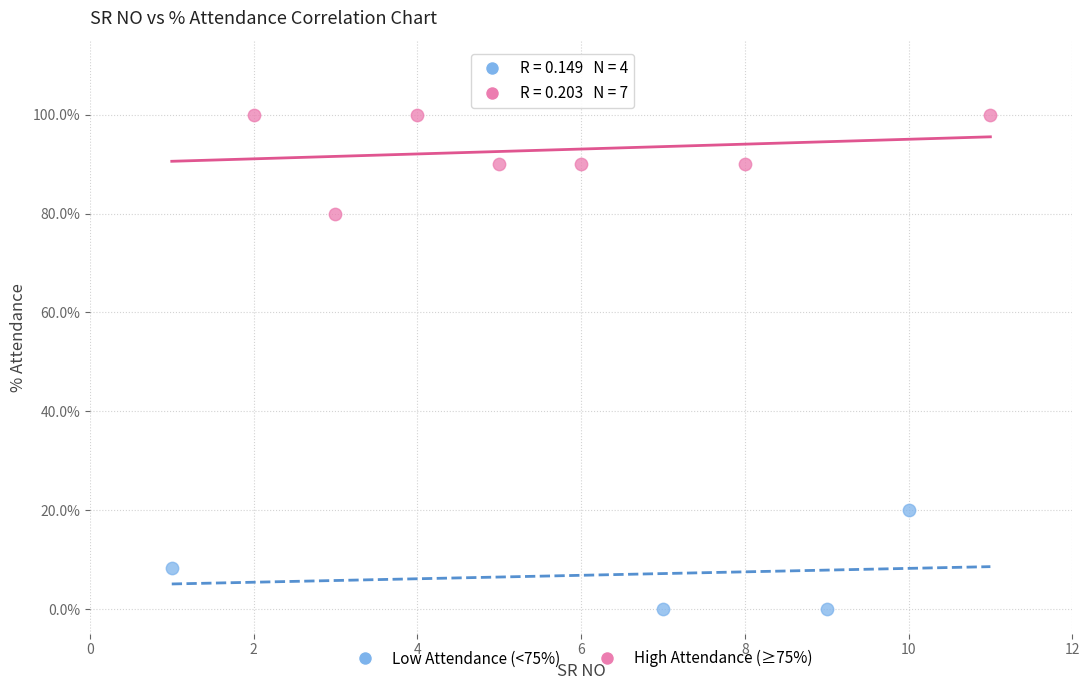

Which series contains the lowest Y value?

Low Attendance (<75%)